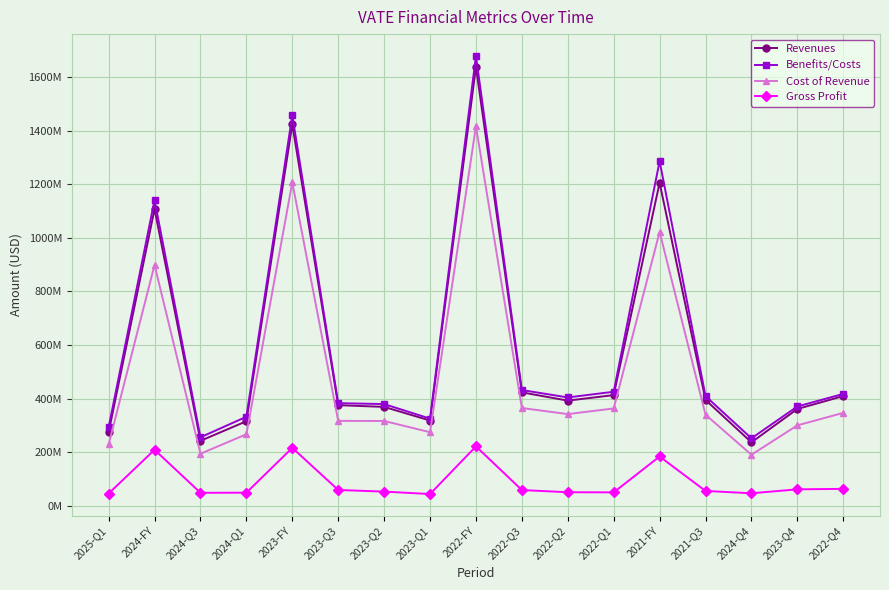

At which category does Revenues reach its first local valley?

2024-Q3